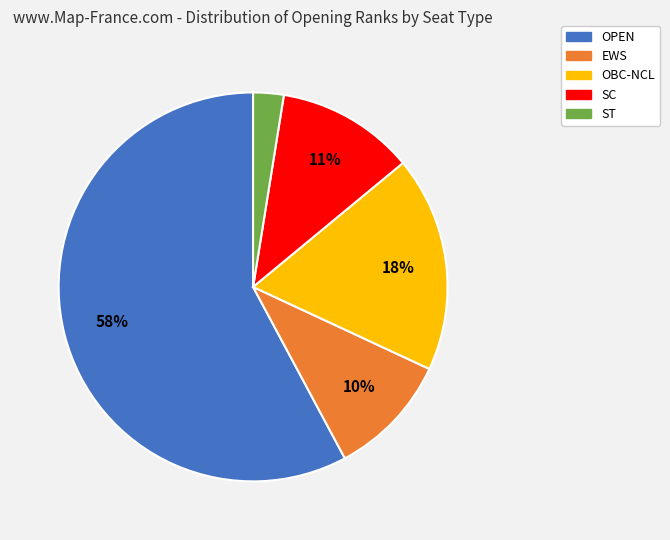

Count the number of slices in the pie.

5